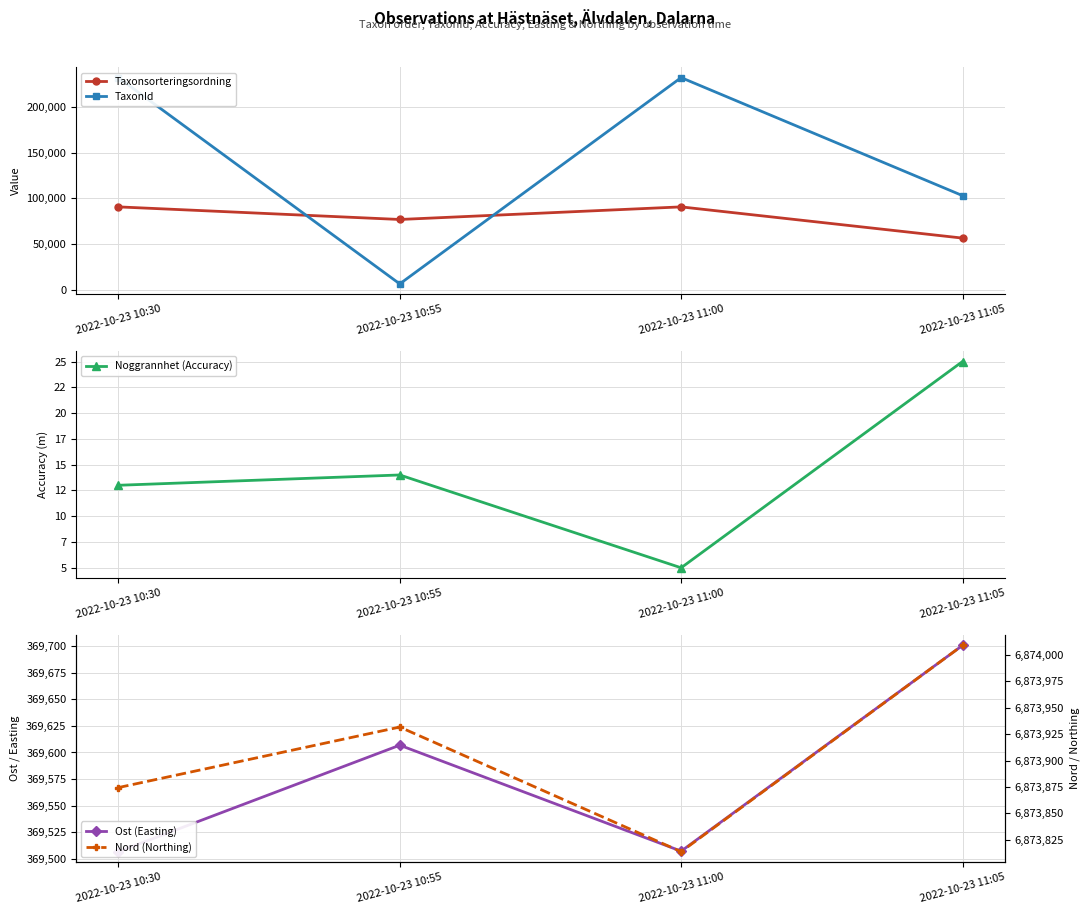

What is the average value of the Nord (Northing) series?

6873907.2